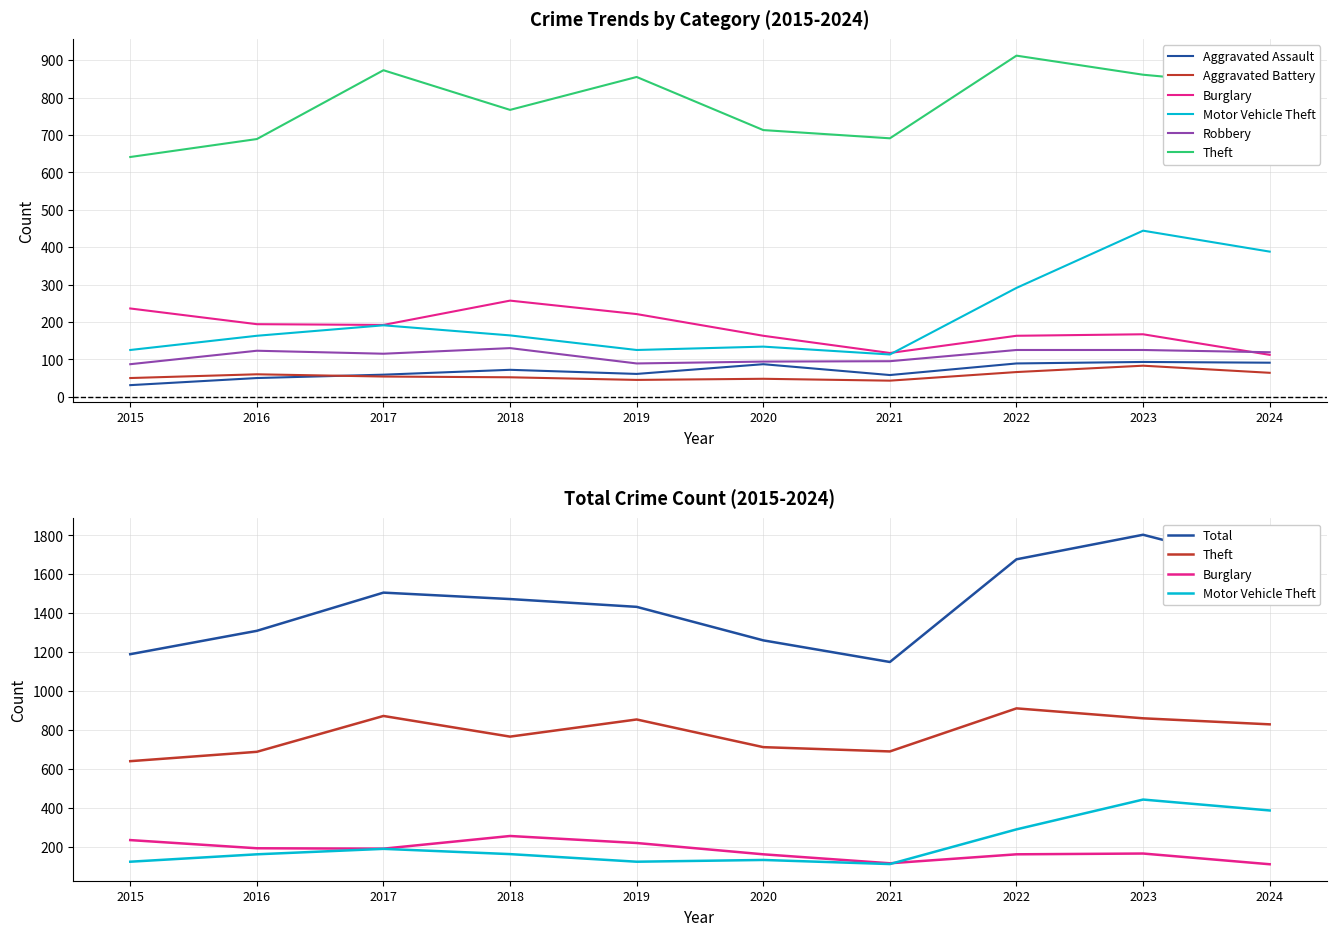

Which series has the widest spread of values?

Motor Vehicle Theft